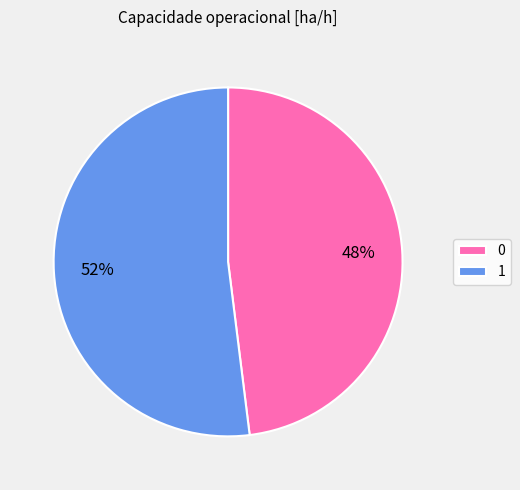

What percentage is the 1 slice, to the nearest percent?

52%